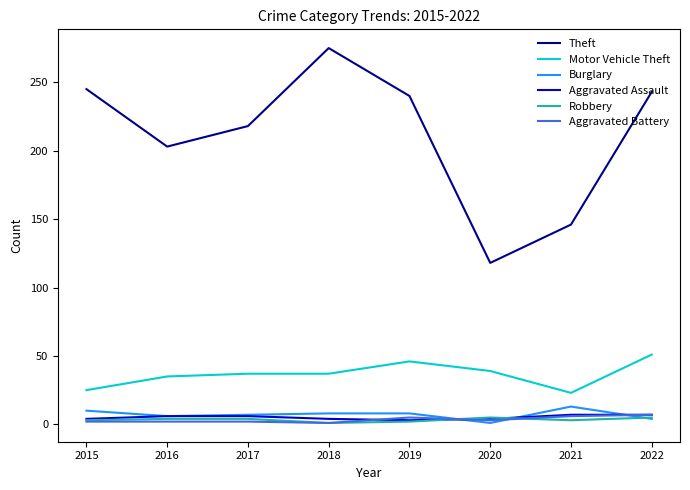

Is the value of Robbery at 2021 greater than the value of Theft at 2017?

No